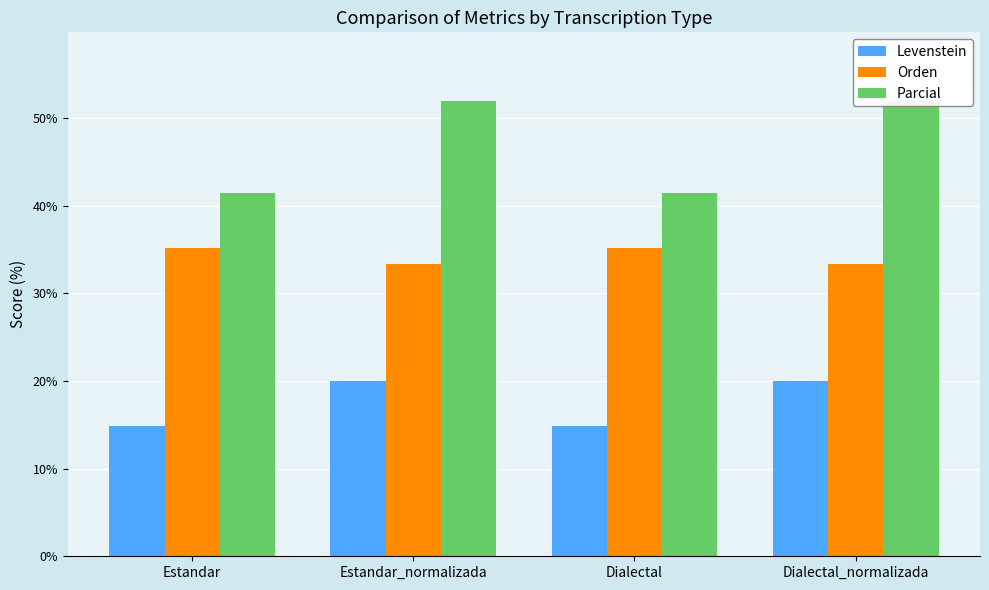

At how many categories does at least one series exceed 46?

2